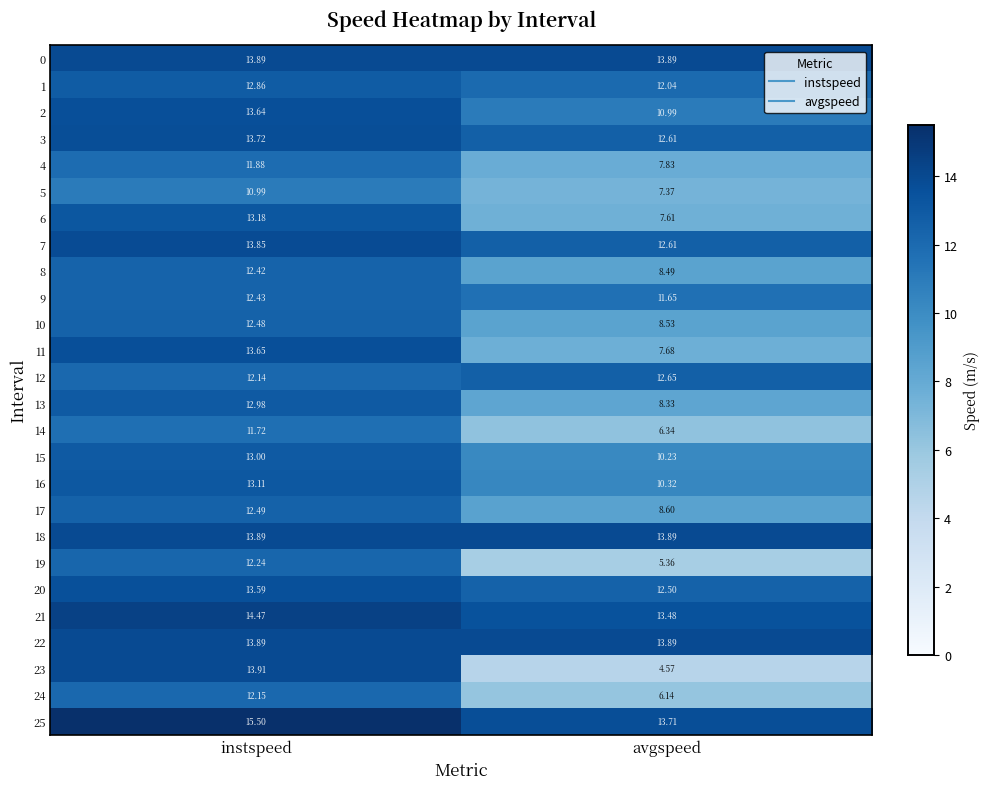

How many categories are shown in the chart?

2